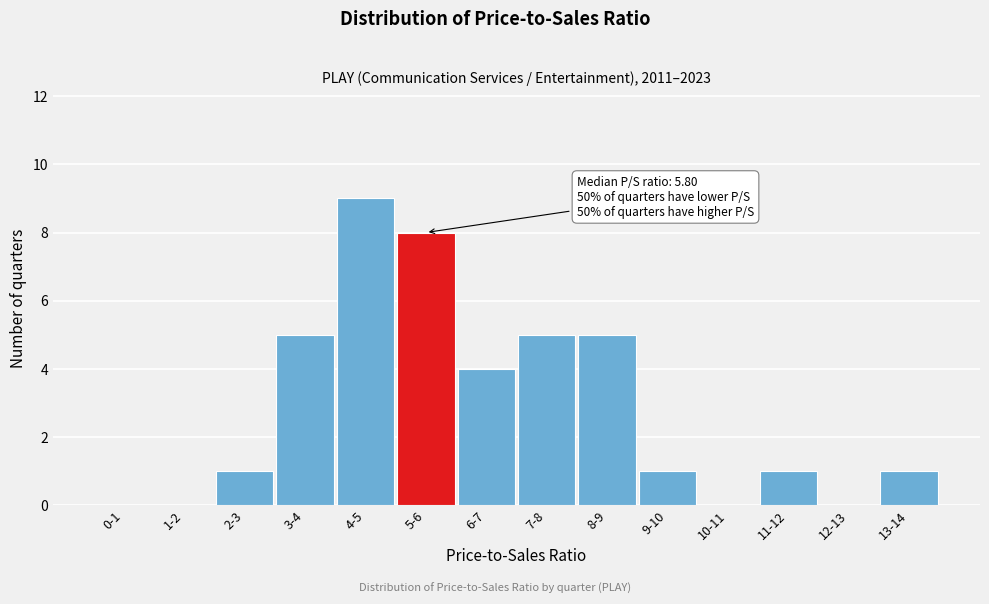

Reading left to right, what are all the values shown in this chart?

0-1=0	1-2=0	2-3=1	3-4=5	4-5=9	5-6=8	6-7=4	7-8=5	8-9=5	9-10=1	10-11=0	11-12=1	12-13=0	13-14=1